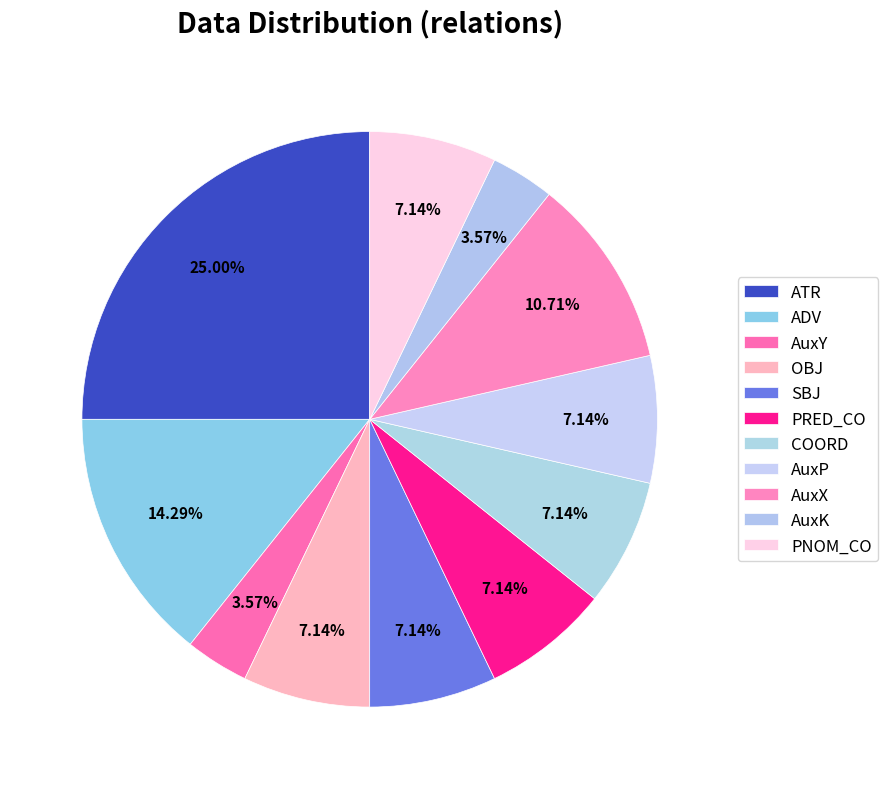

To the nearest percent, what percentage of the pie is ADV?

14%